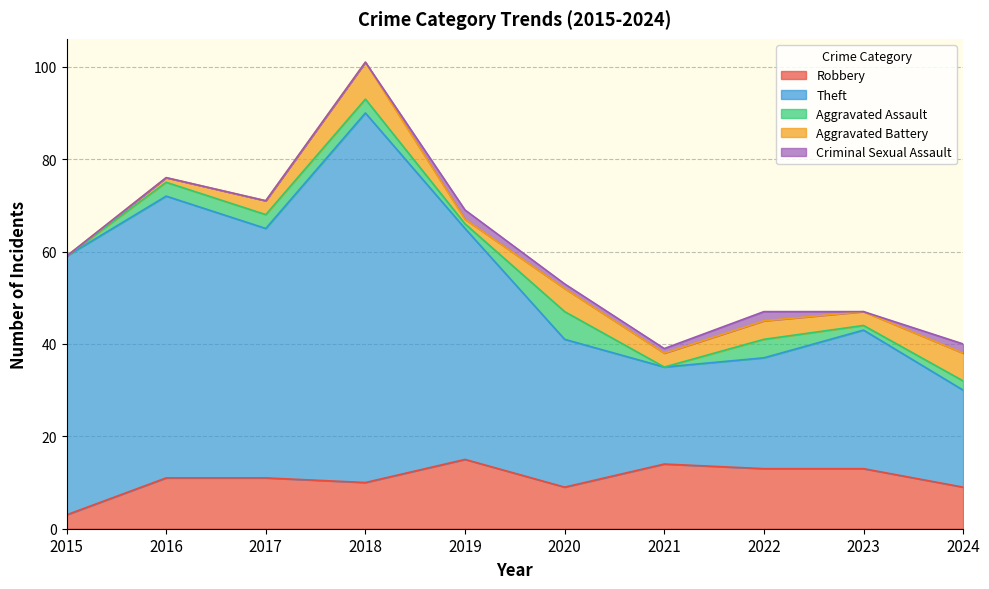

Which series has the largest total across all categories?

Theft